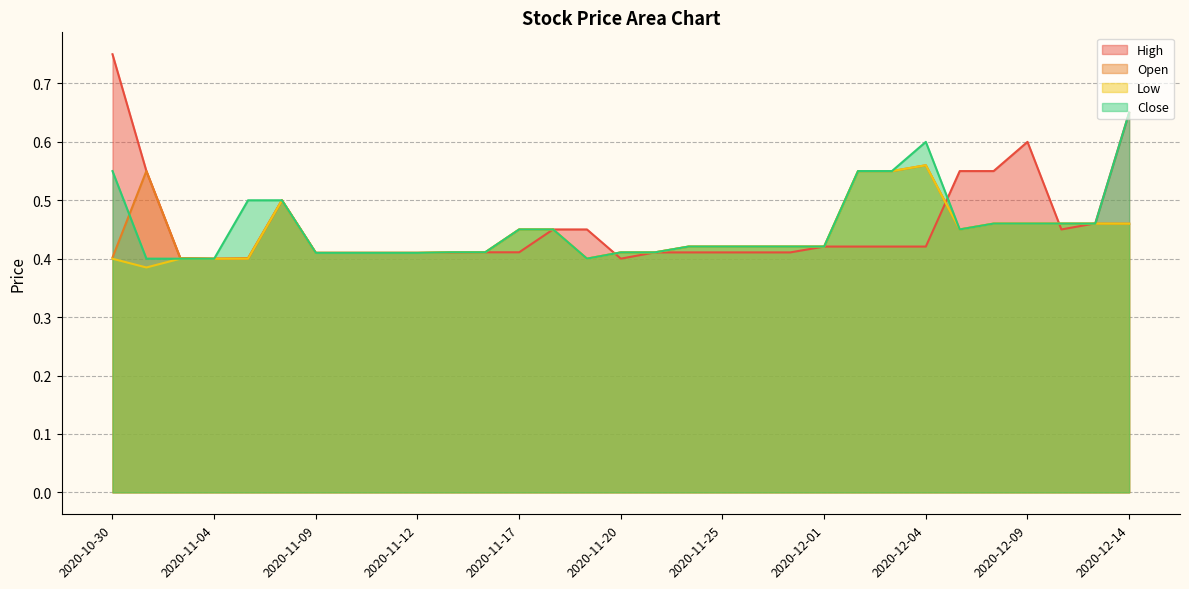

How many interior local valleys does the Low series have?

3